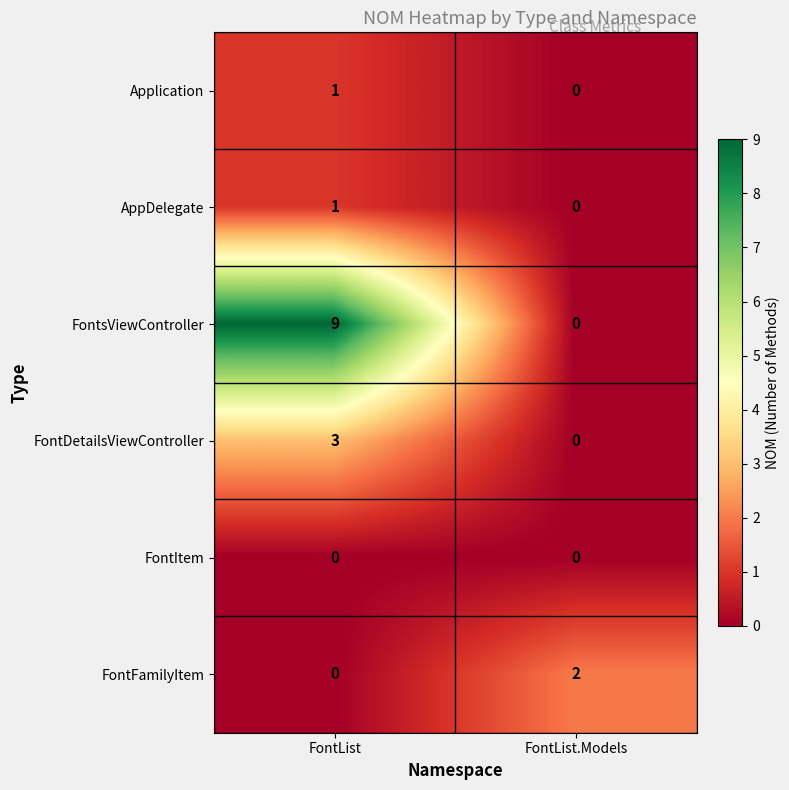

Which series has the widest spread of values?

FontsViewController